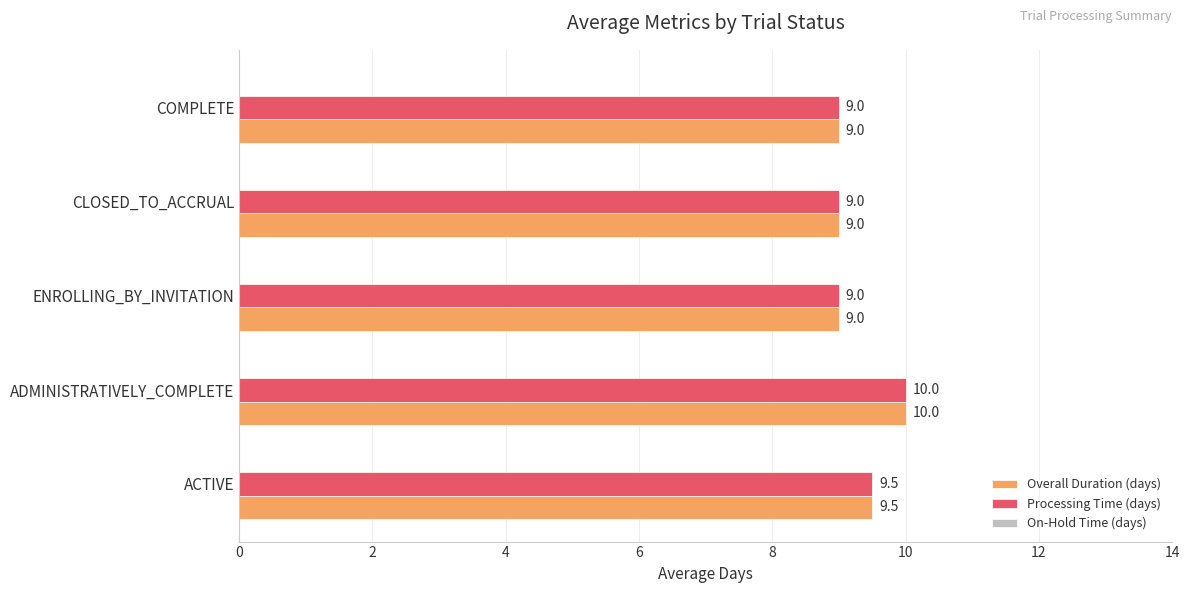

Count the Processing Time (days) values in the range 9 to 10.

5